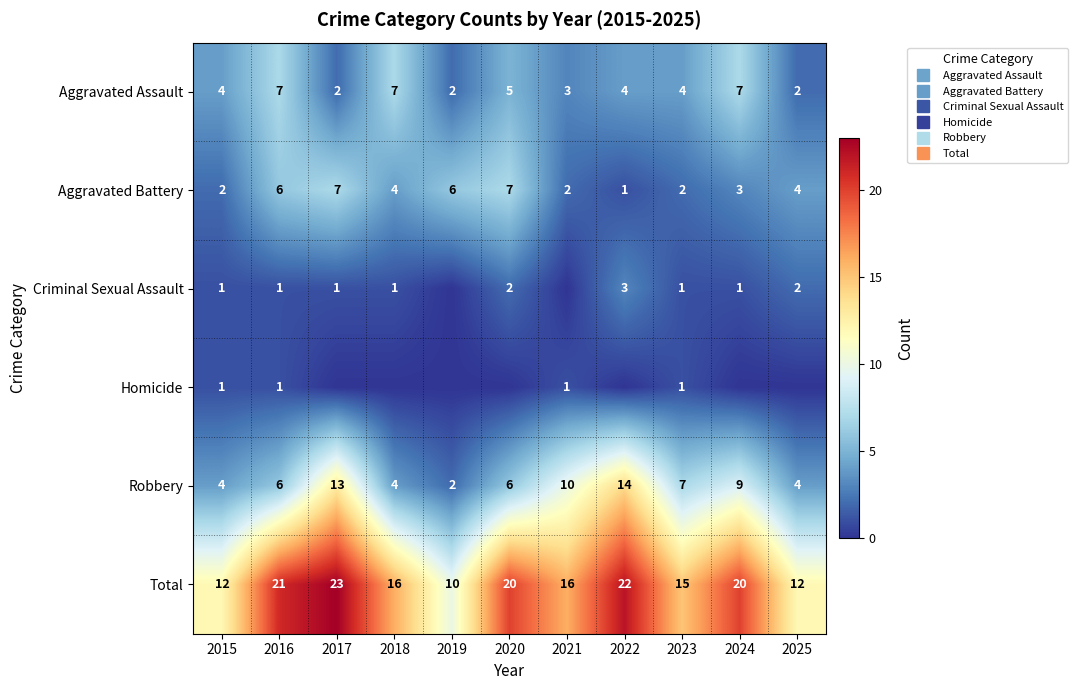

At how many categories does at least one series exceed 17?

5